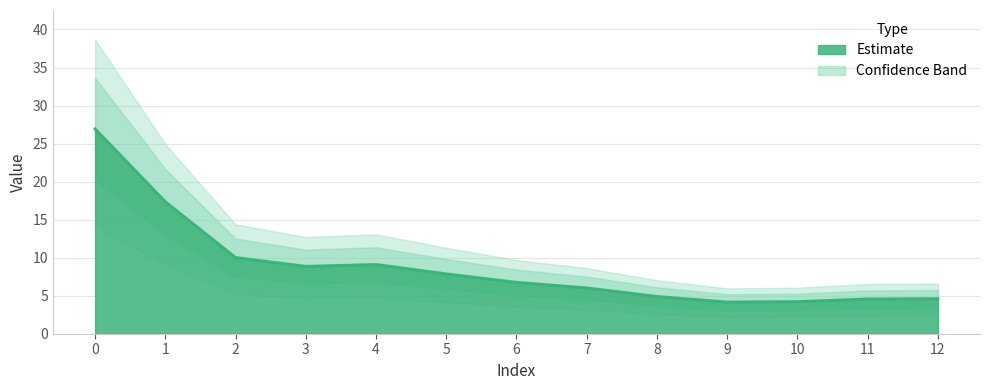

How many lines are shown in the chart?

1